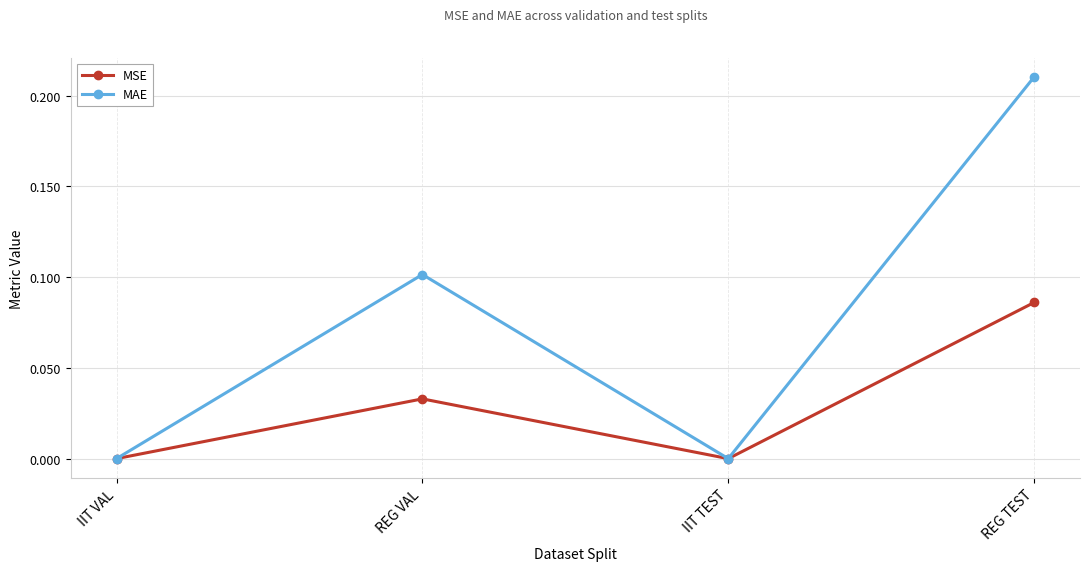

Does the chart display data point markers on the line(s)?

Yes